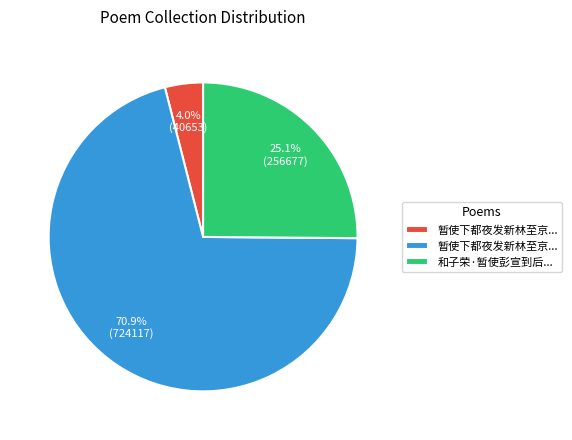

Does any single category account for the majority?

Yes